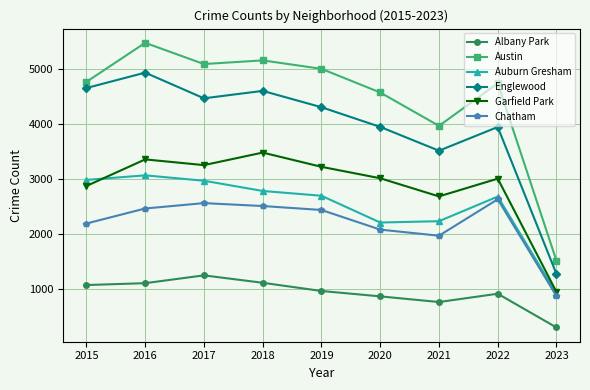

What is the value of the Englewood point at the 4th from the left?

4607